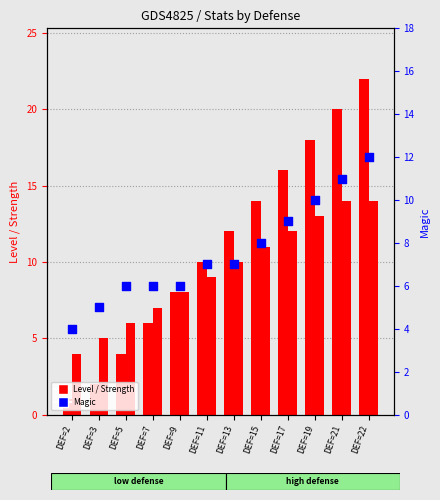

What is the total value across all series at DEF=15?

33